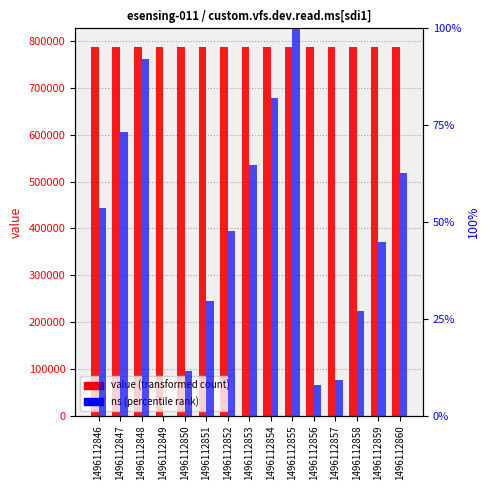

How many bars are there in each group?

2